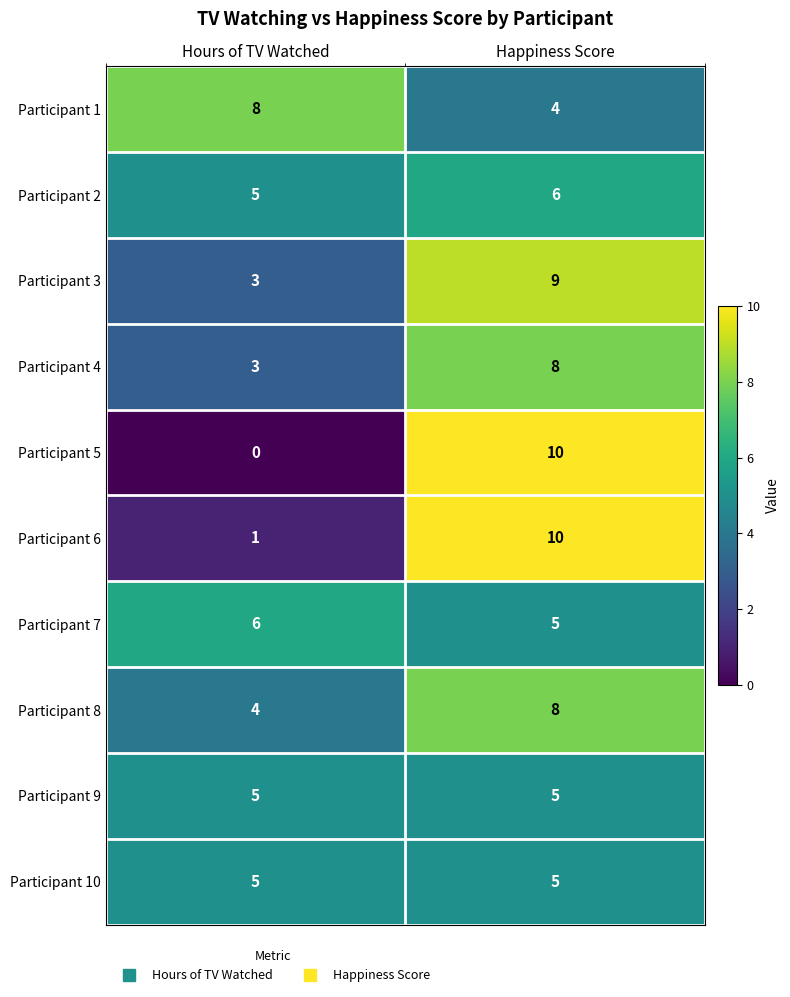

What is the maximum value for Participant 1?

8